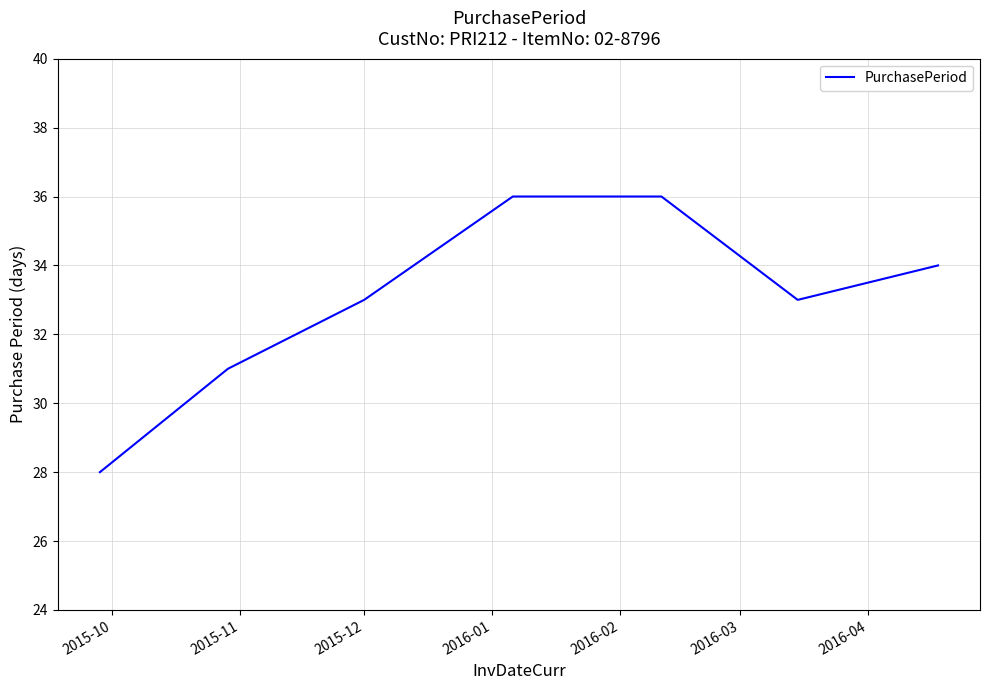

Count the values in the range 31 to 36.

6